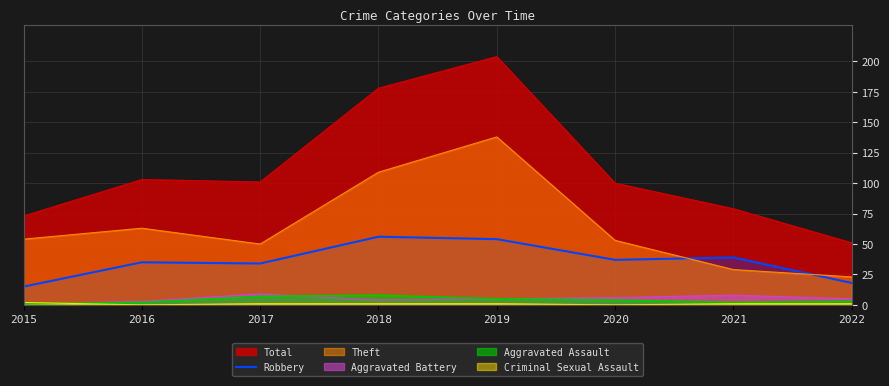

Which category has the lowest value across all series?

2015